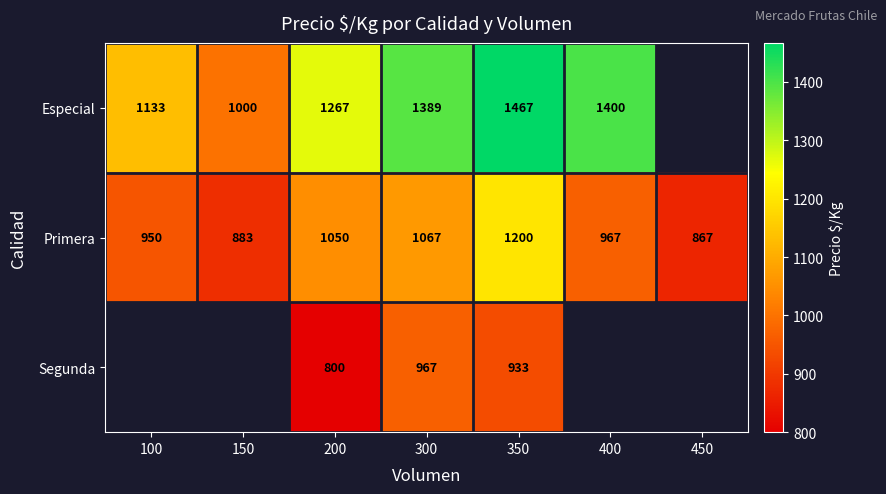

What is the minimum value shown in the chart?

800.0